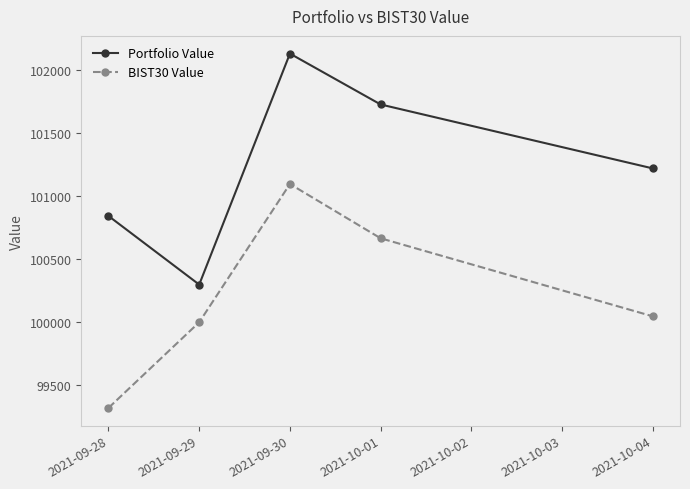

In Portfolio Value, how many points are higher than both neighbors (excluding endpoints)?

1